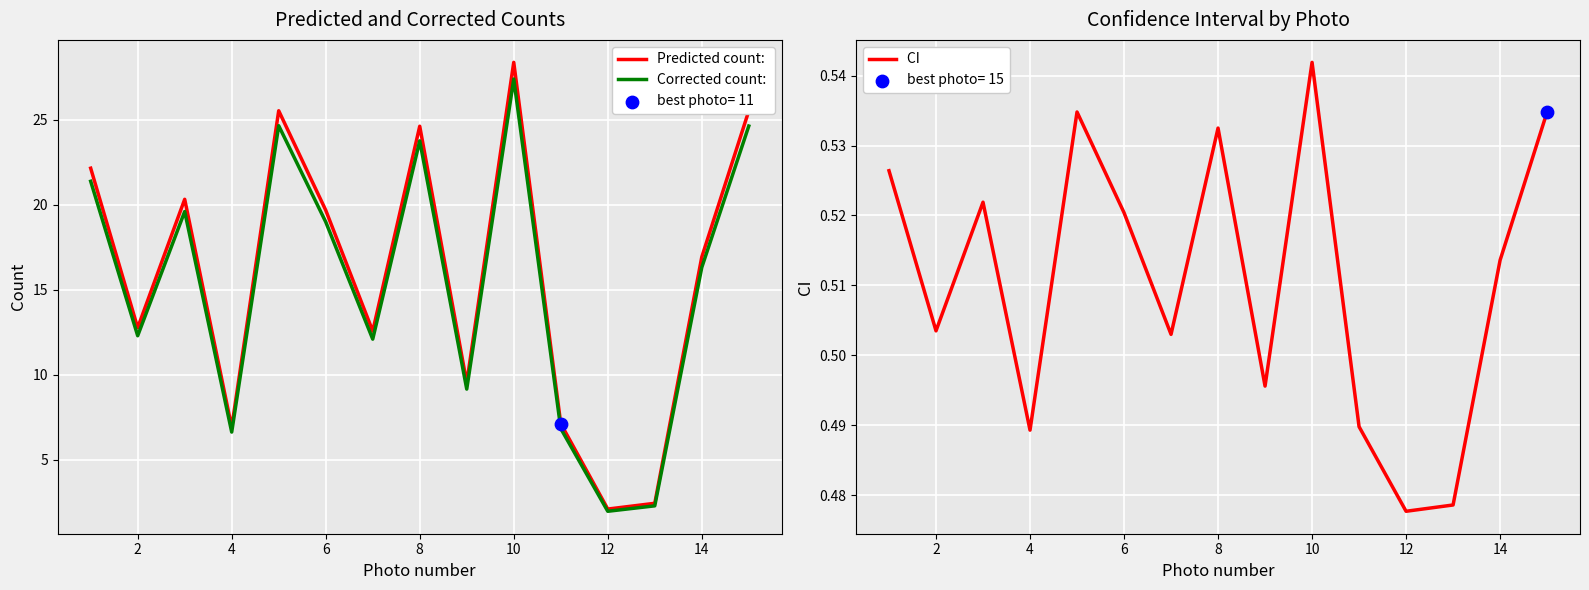

Which series has the largest total across all categories?

Predicted count: 